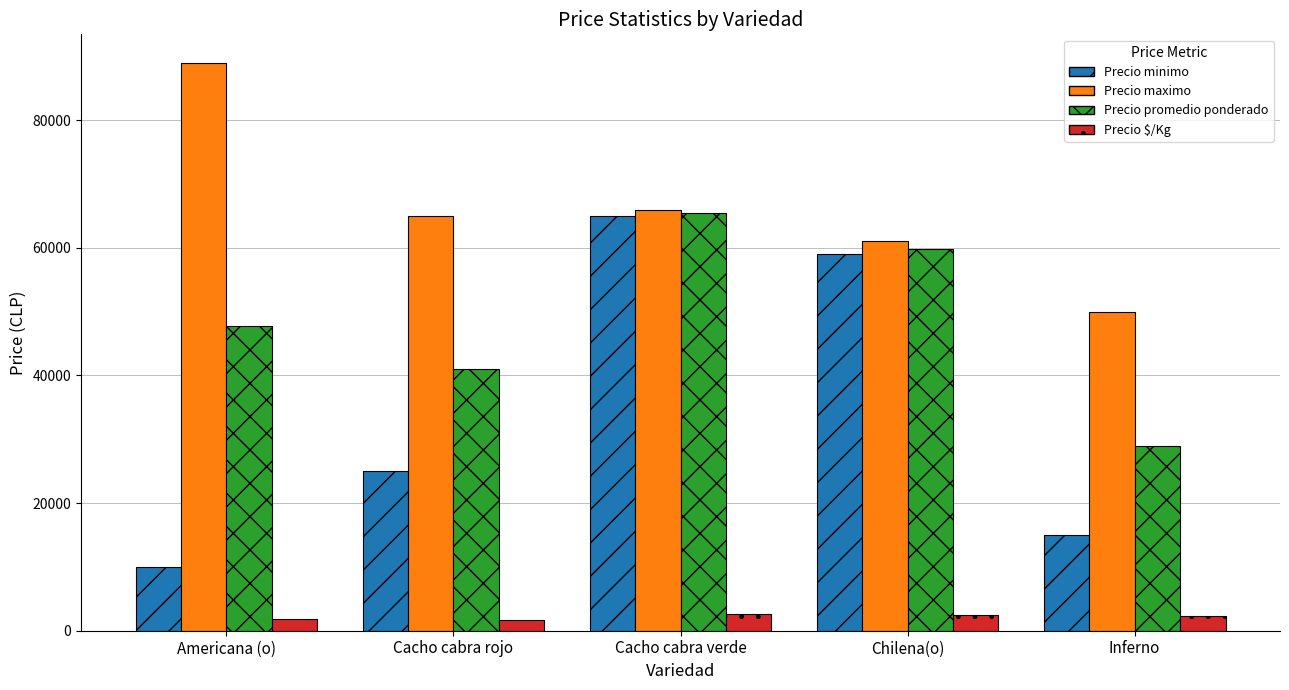

Rank the series at Chilena(o) from lowest to highest value.

Precio $/Kg, Precio minimo, Precio promedio ponderado, Precio maximo